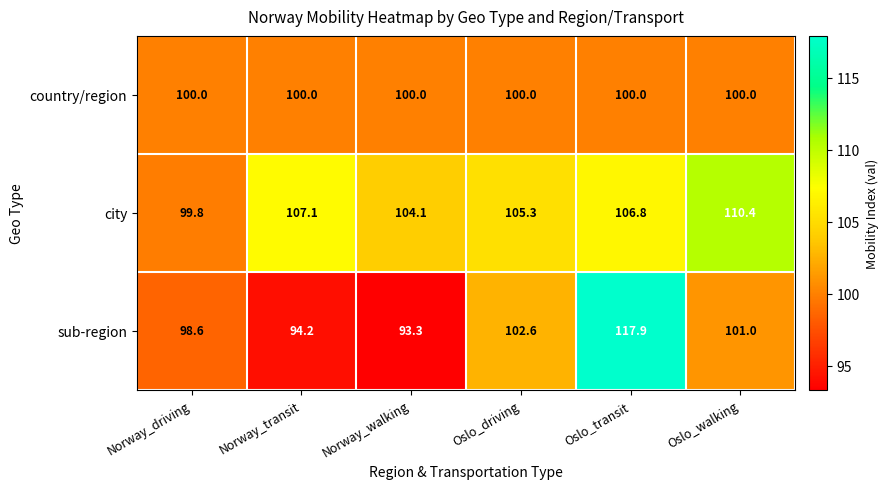

Which series has the largest total across all categories?

city